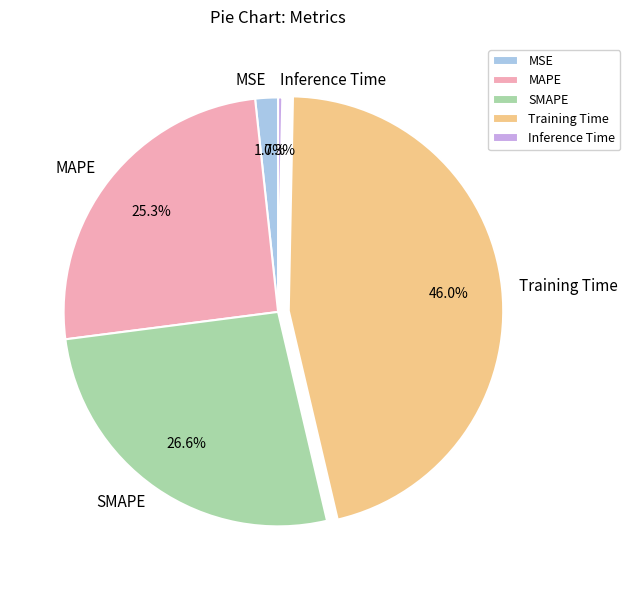

Rank the categories by value from lowest to highest.

Inference Time, MSE, MAPE, SMAPE, Training Time